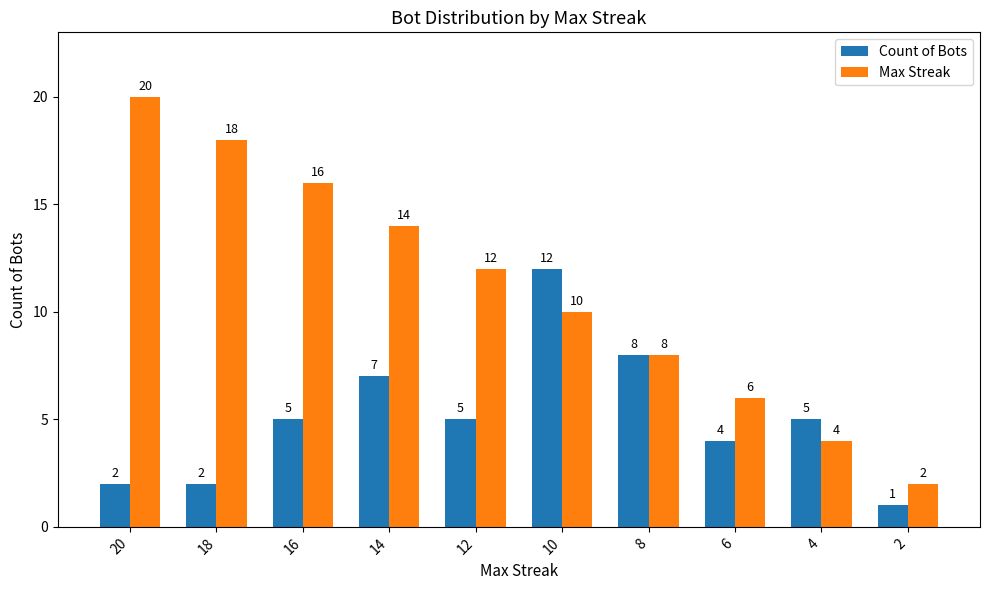

Which category has the highest value in the Count of Bots series?

10